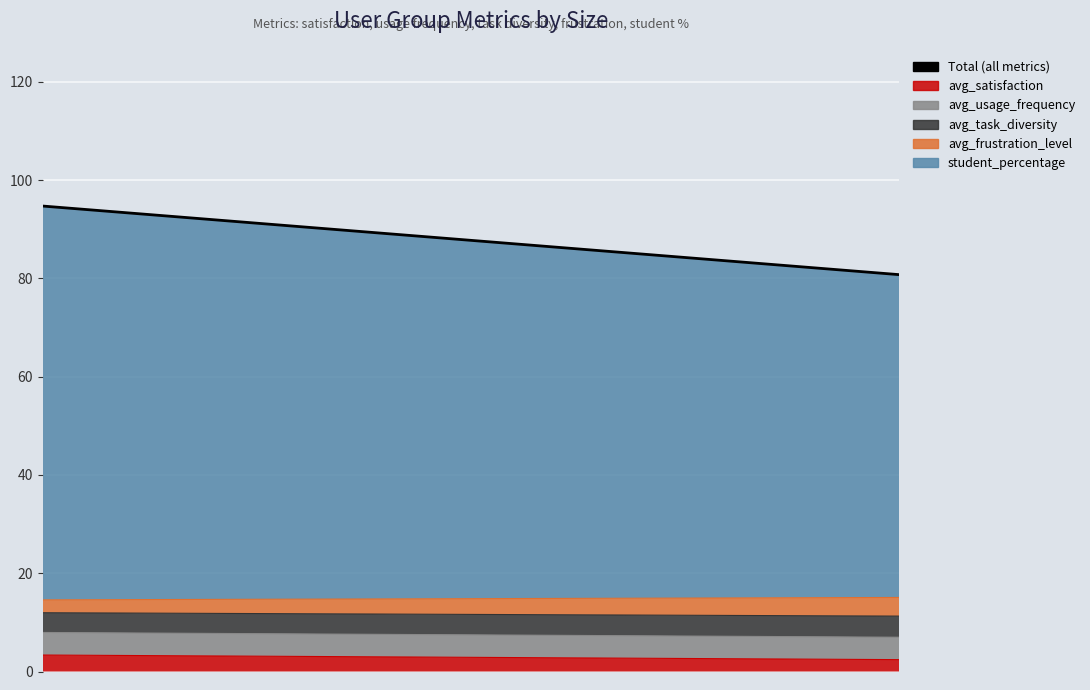

How many lines are shown in the chart?

1